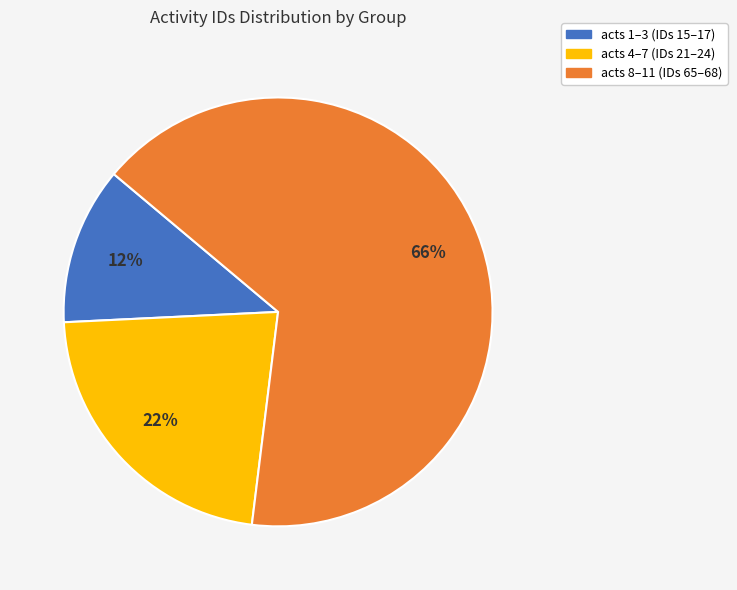

Count the number of slices in the pie.

3